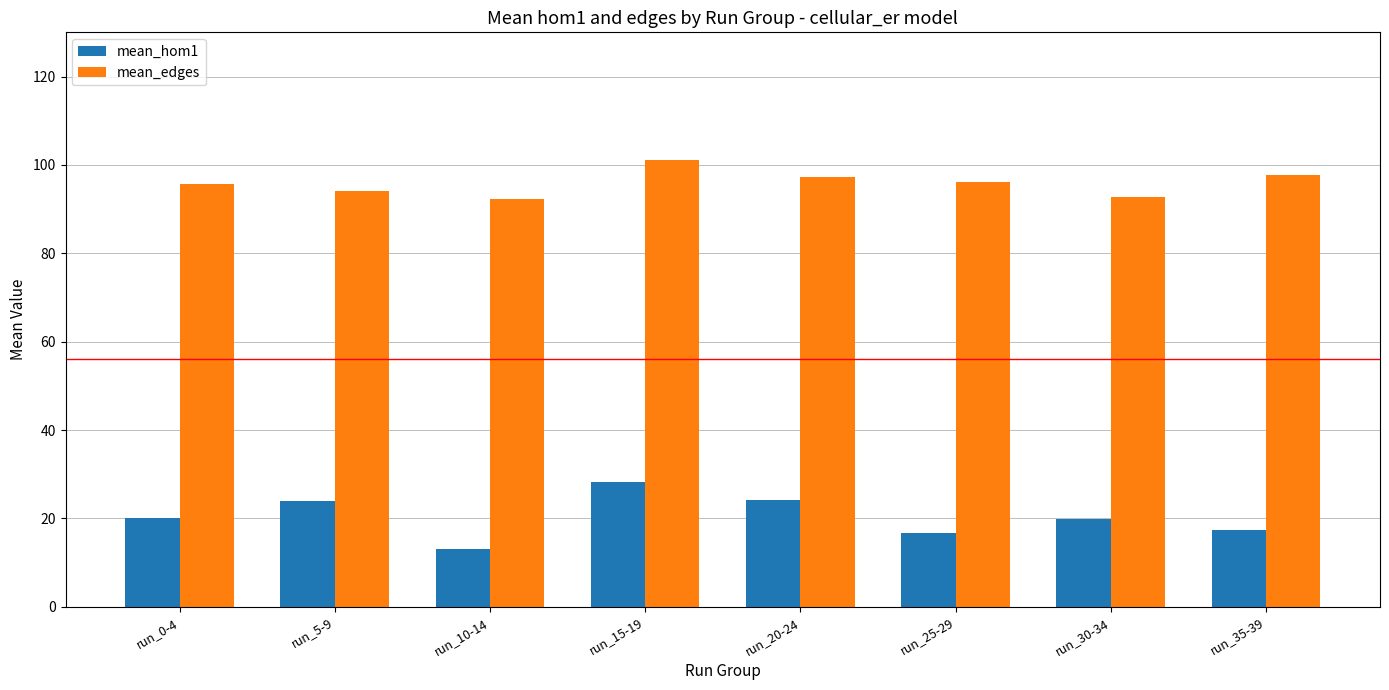

How many bars are there in each group?

2